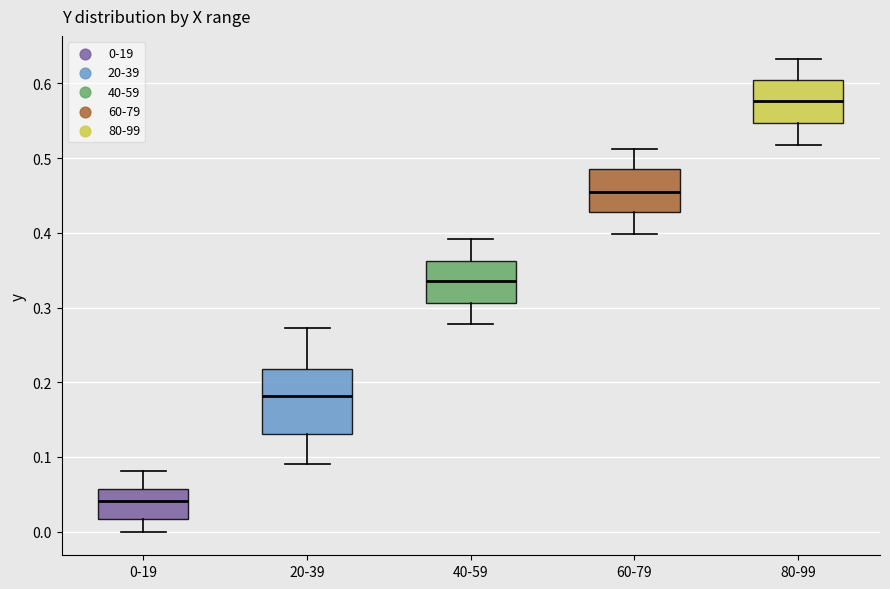

Which box's median line is the highest?

80-99